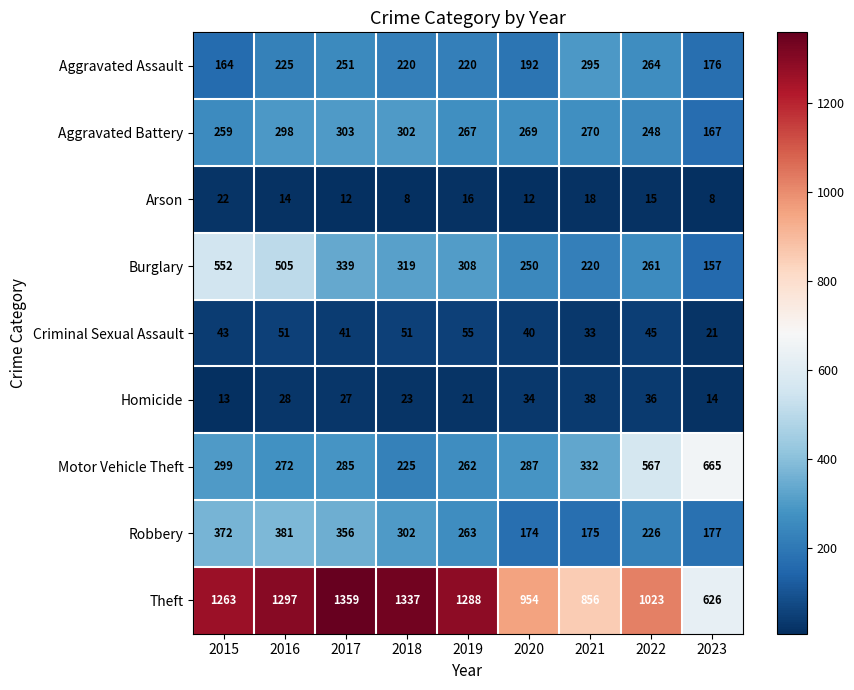

At 2017, list the series in order from largest to smallest.

Theft, Robbery, Burglary, Aggravated Battery, Motor Vehicle Theft, Aggravated Assault, Criminal Sexual Assault, Homicide, Arson